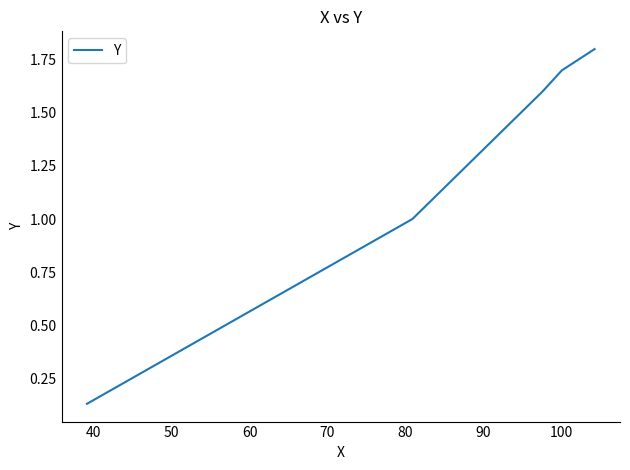

What is the difference between the maximum and second lowest values?

0.8